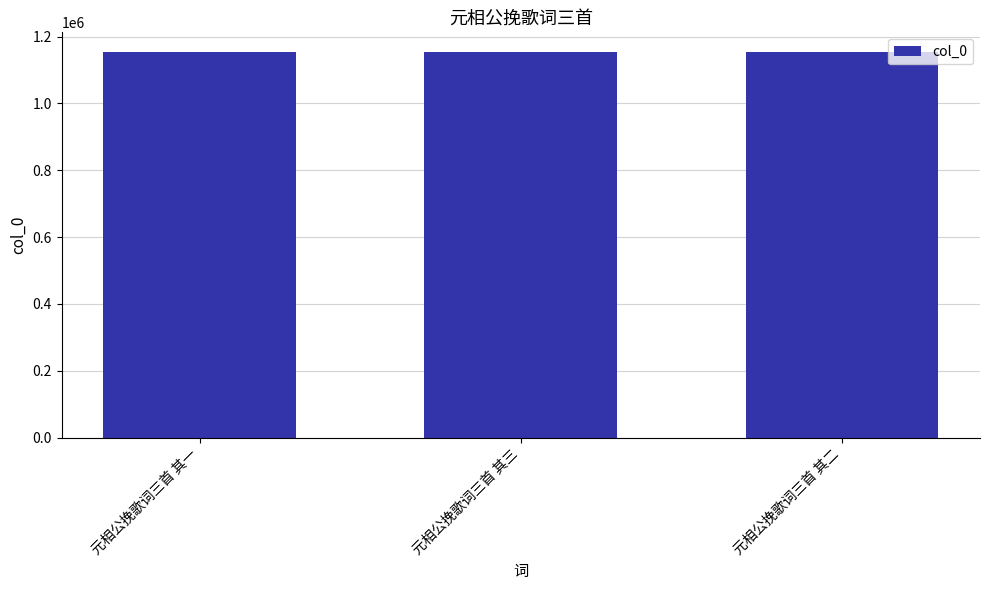

How many bars are there in total?

3